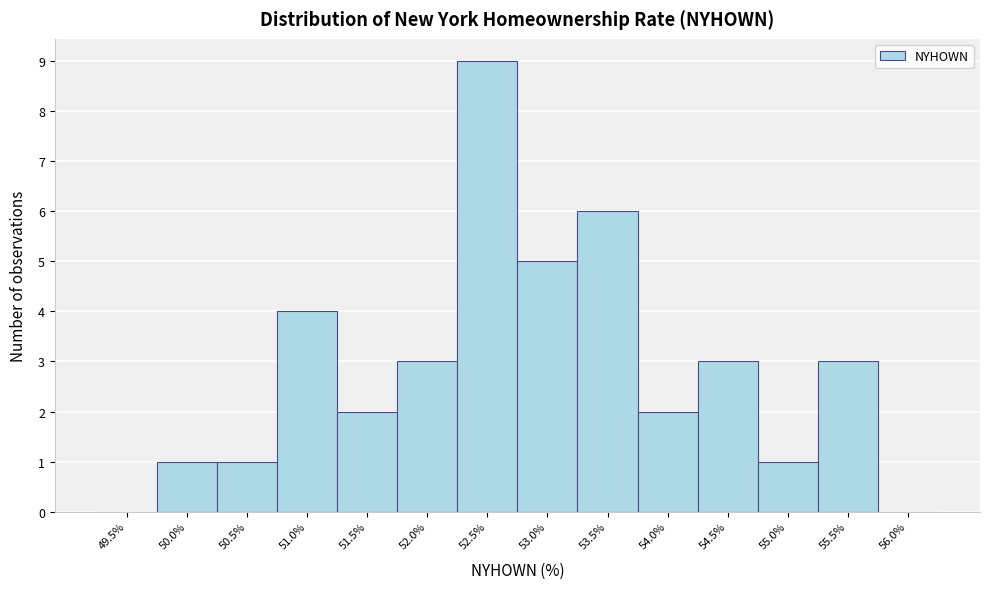

Reading right to left, extract all data points from this chart.

56.0%=0	55.5%=3	55.0%=1	54.5%=3	54.0%=2	53.5%=6	53.0%=5	52.5%=9	52.0%=3	51.5%=2	51.0%=4	50.5%=1	50.0%=1	49.5%=0